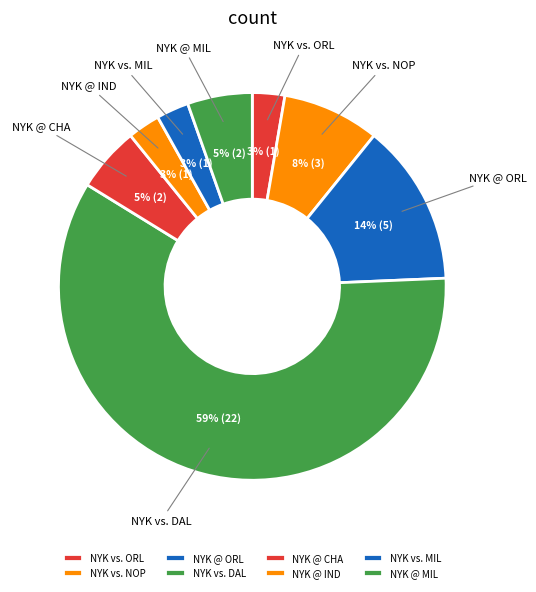

The NYK @ IND slice represents 17% of the pie. True or false?

False